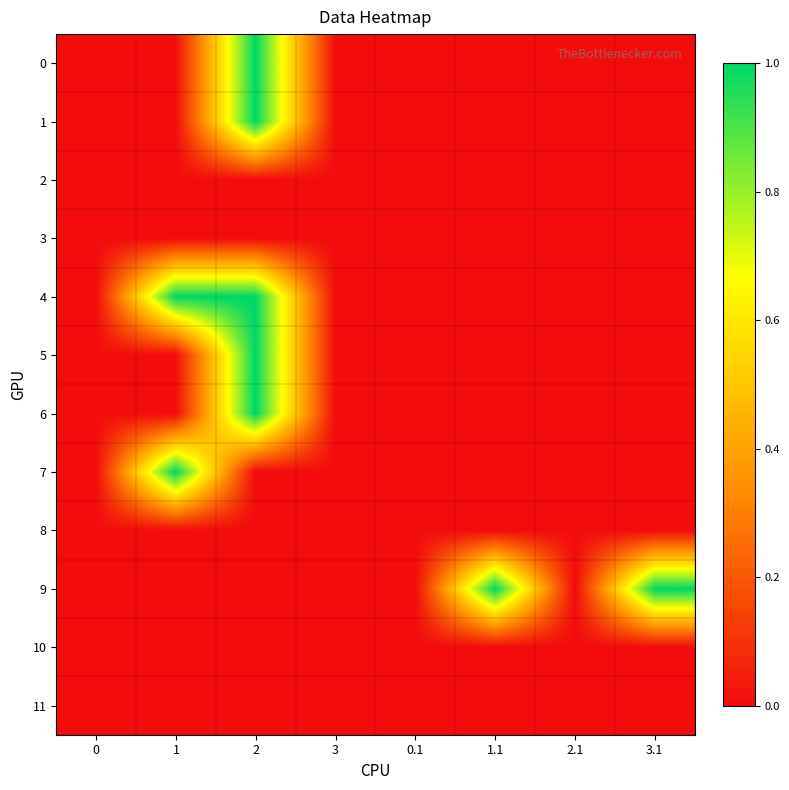

Reading right to left, extract all data points from this chart.

0: 3.1=0	2.1=0	1.1=0	0.1=0	3=0	2=1	1=0	0=0
1: 3.1=0	2.1=0	1.1=0	0.1=0	3=0	2=1	1=0	0=0
2: 3.1=0	2.1=0	1.1=0	0.1=0	3=0	2=0	1=0	0=0
3: 3.1=0	2.1=0	1.1=0	0.1=0	3=0	2=0	1=0	0=0
4: 3.1=0	2.1=0	1.1=0	0.1=0	3=0	2=1	1=1	0=0
5: 3.1=0	2.1=0	1.1=0	0.1=0	3=0	2=1	1=0	0=0
6: 3.1=0	2.1=0	1.1=0	0.1=0	3=0	2=1	1=0	0=0
7: 3.1=0	2.1=0	1.1=0	0.1=0	3=0	2=0	1=1	0=0
8: 3.1=0	2.1=0	1.1=0	0.1=0	3=0	2=0	1=0	0=0
9: 3.1=1	2.1=0	1.1=1	0.1=0	3=0	2=0	1=0	0=0
10: 3.1=0	2.1=0	1.1=0	0.1=0	3=0	2=0	1=0	0=0
11: 3.1=0	2.1=0	1.1=0	0.1=0	3=0	2=0	1=0	0=0